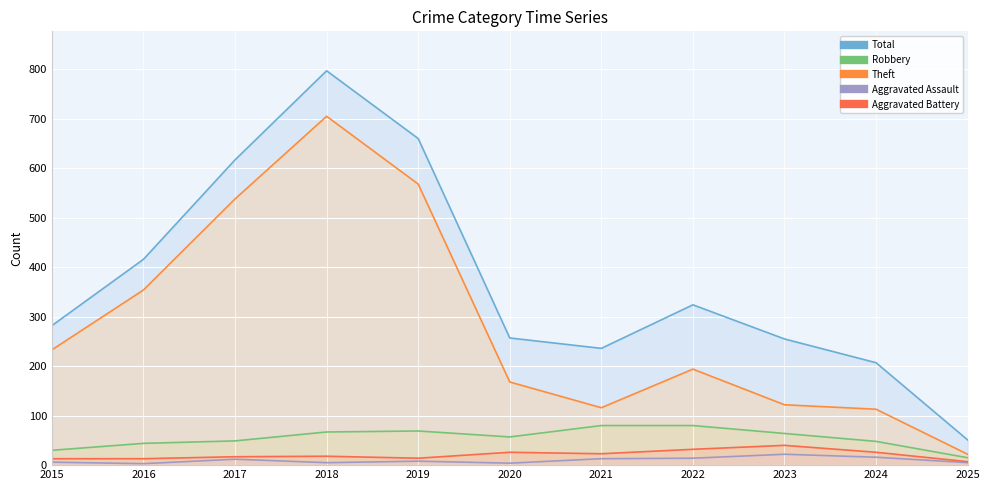

What is the difference between the maximum and minimum values in the Robbery series?

65